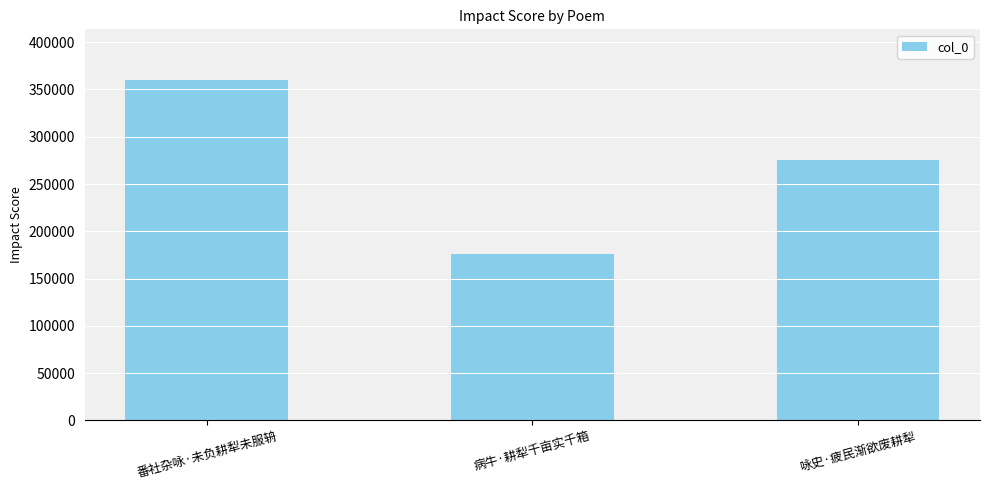

Which label corresponds to the largest value in the chart?

番社杂咏·未负耕犁未服辀